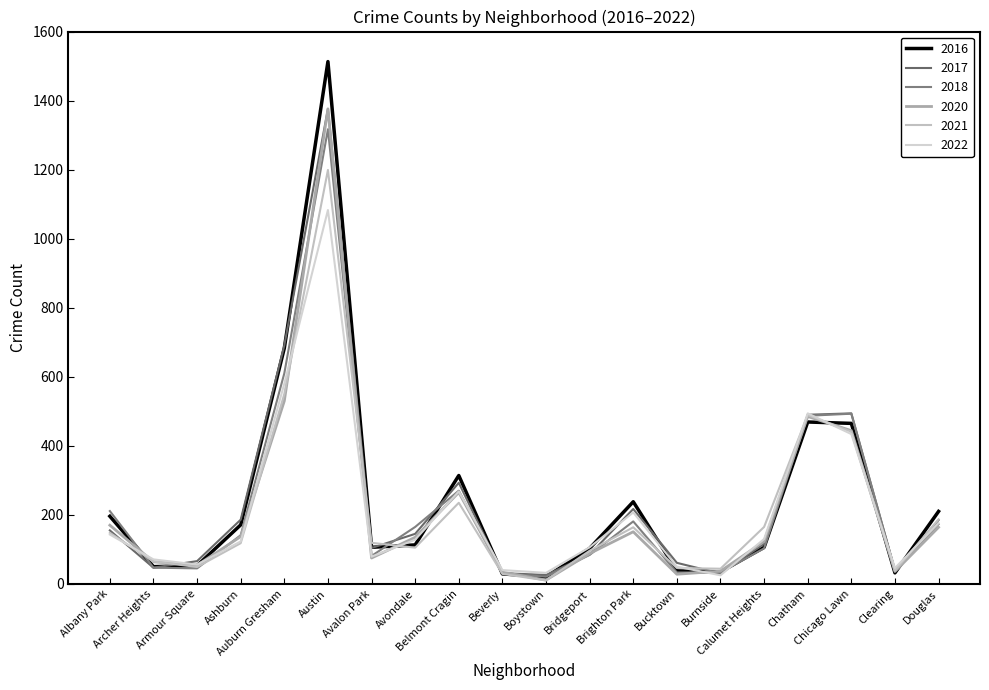

At how many categories does at least one series exceed 73?

13